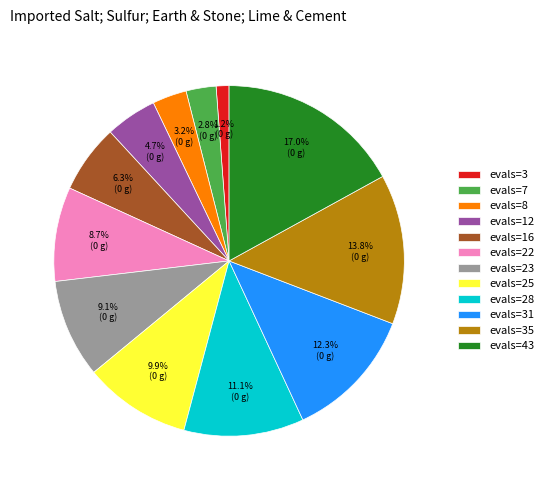

What percentage is the evals=3 slice, to the nearest percent?

1%